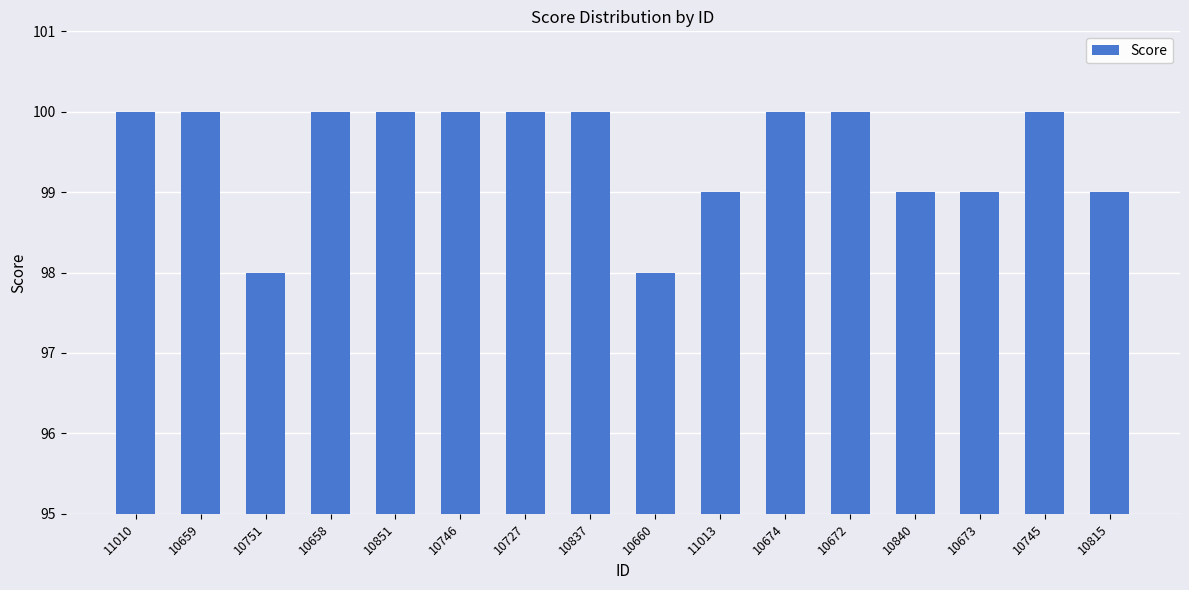

How many series are shown in this chart?

1